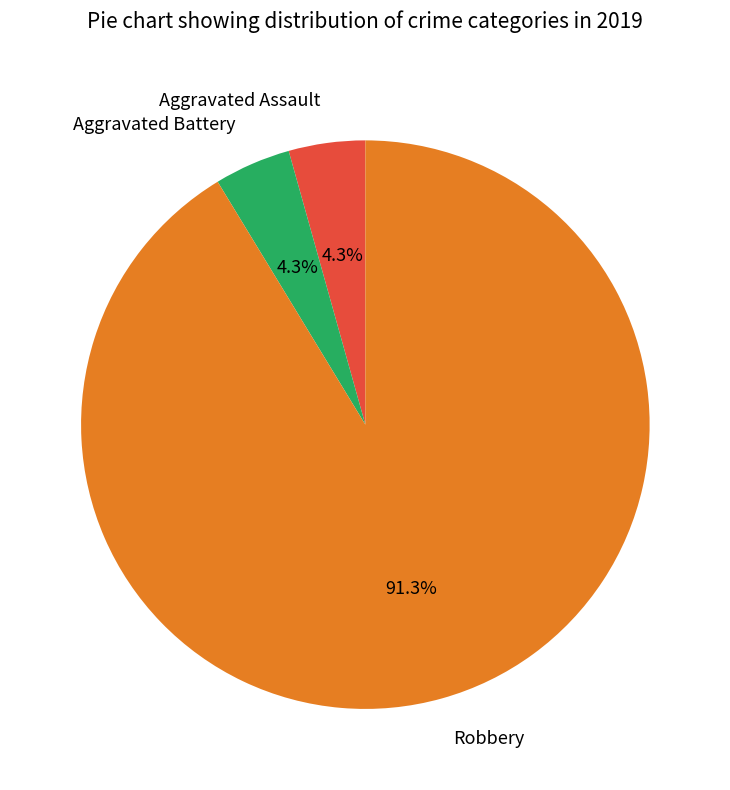

Does any single category account for the majority?

Yes